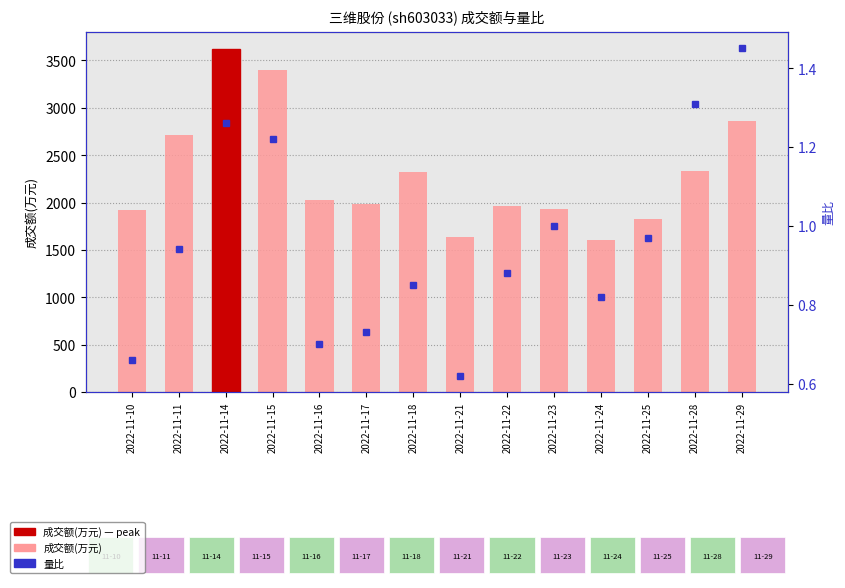

At which label does 成交额(万元) first exceed 2027?

2022-11-11